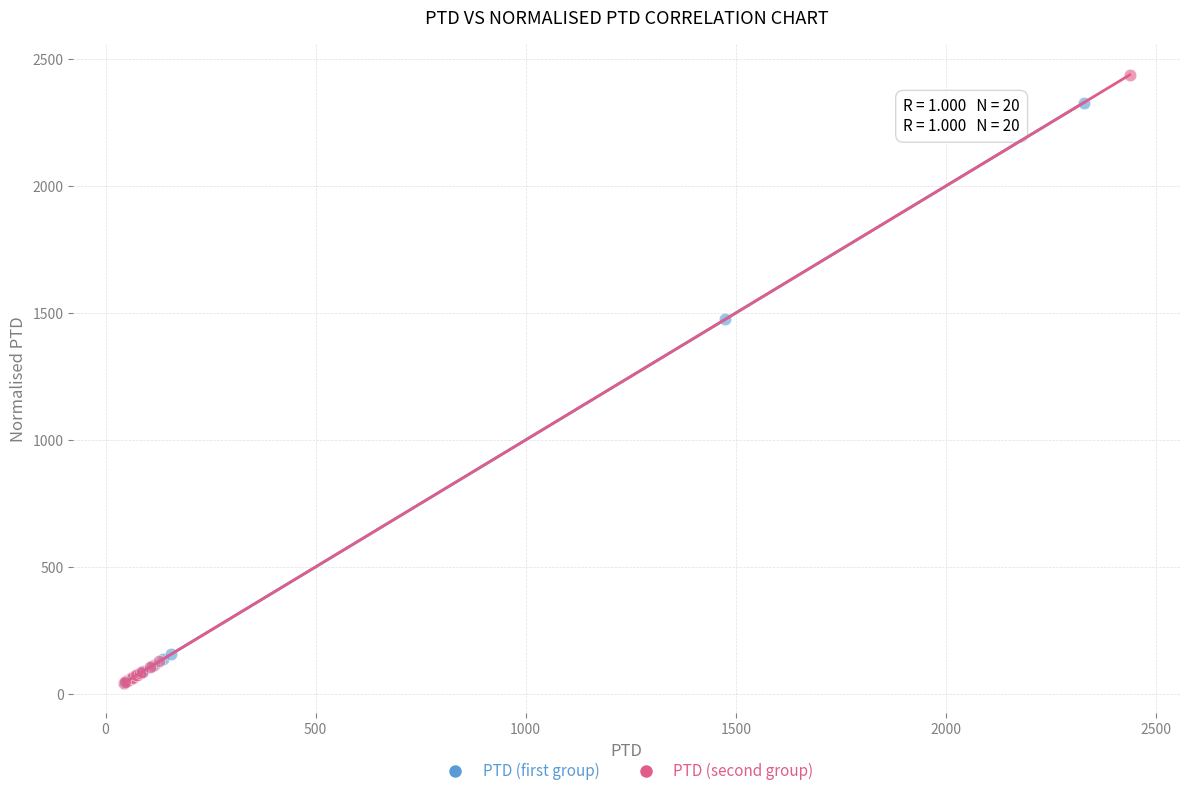

Which series contains the highest Y value?

PTD (second group)